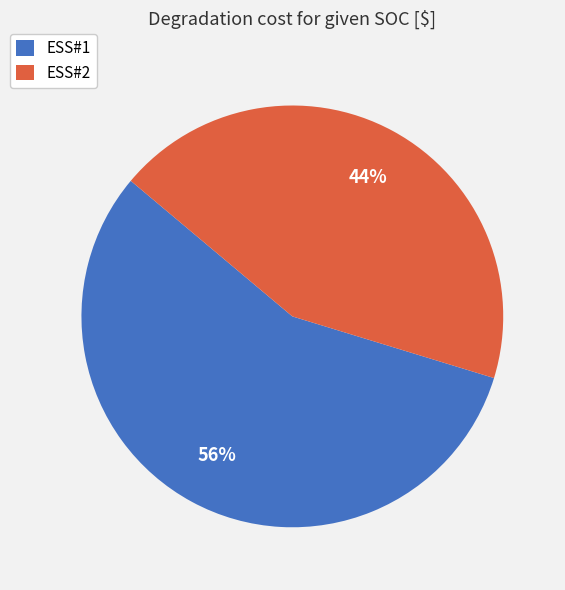

To the nearest percent, what is the combined percentage of ESS#2 and ESS#1?

100%